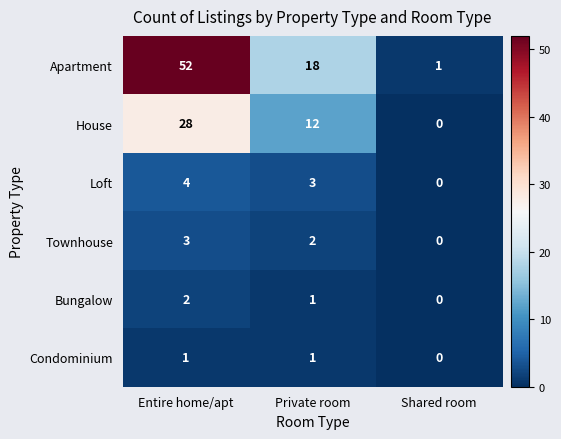

Is it true that Loft equals 0 at Shared room?

True